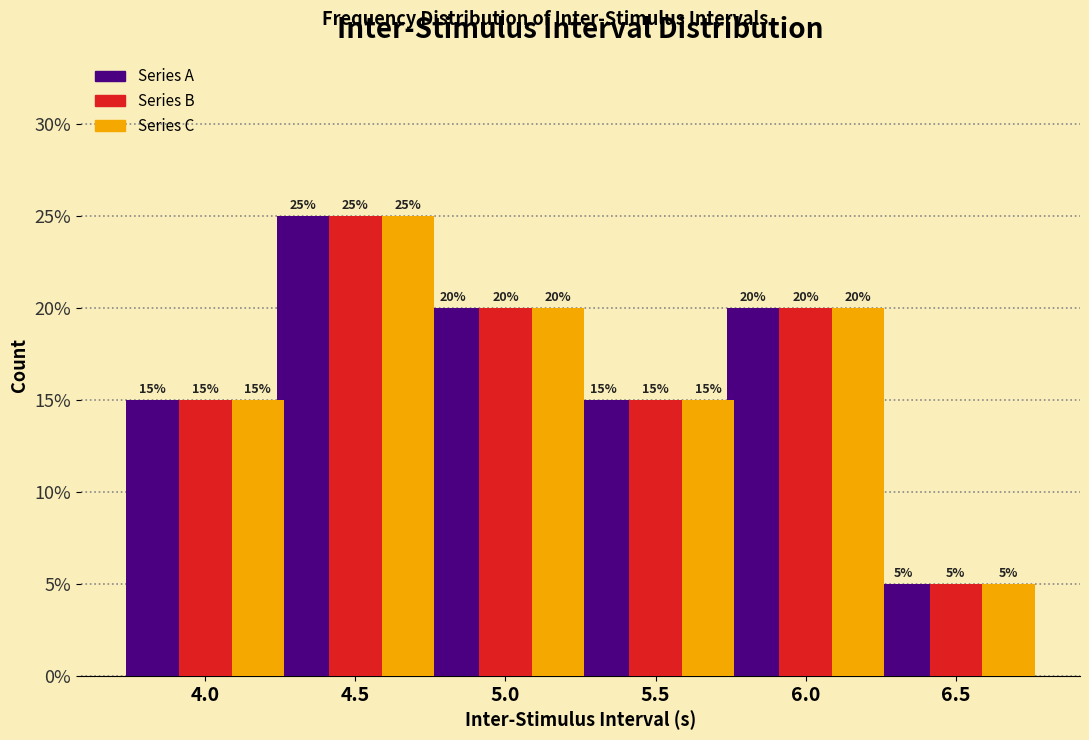

At which category is the sum across all series the highest?

4.5